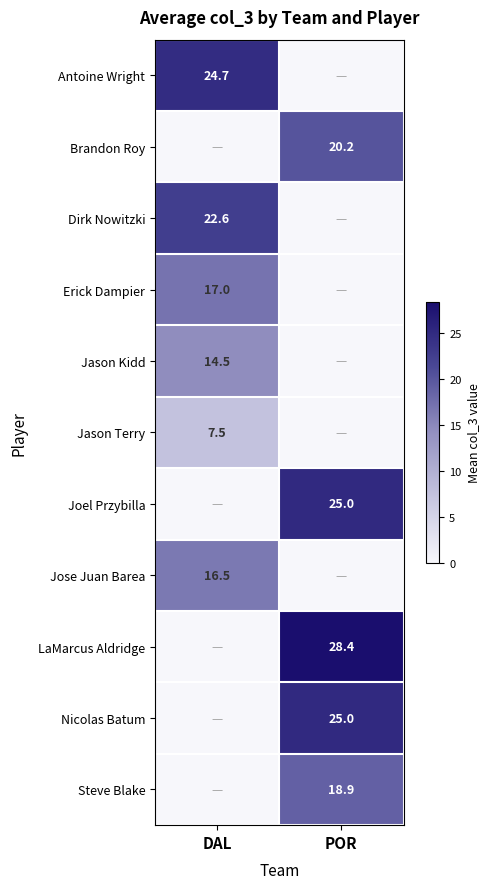

Is the value of Joel Przybilla at POR greater than the value of Jose Juan Barea at DAL?

Yes